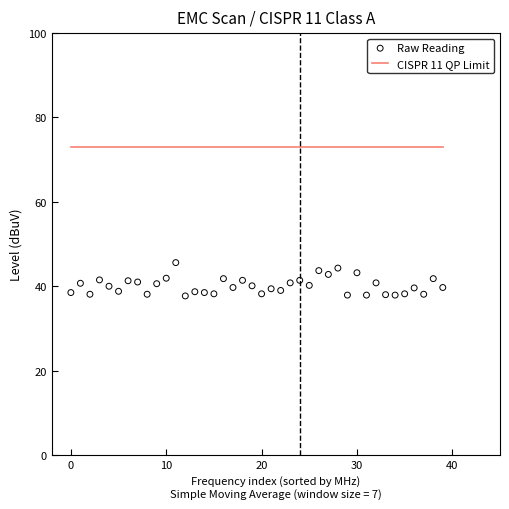

Which series has the largest total across all categories?

CISPR 11 QP Limit